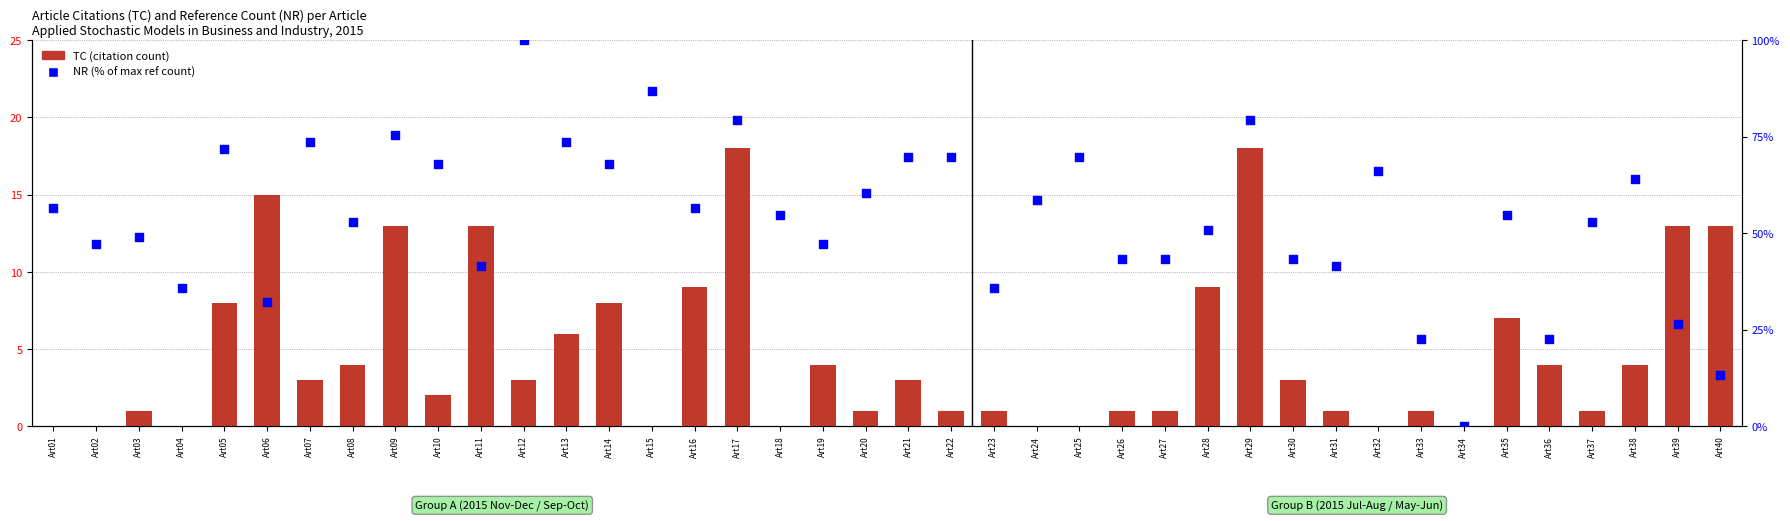

At how many categories does at least one series exceed 36?

32